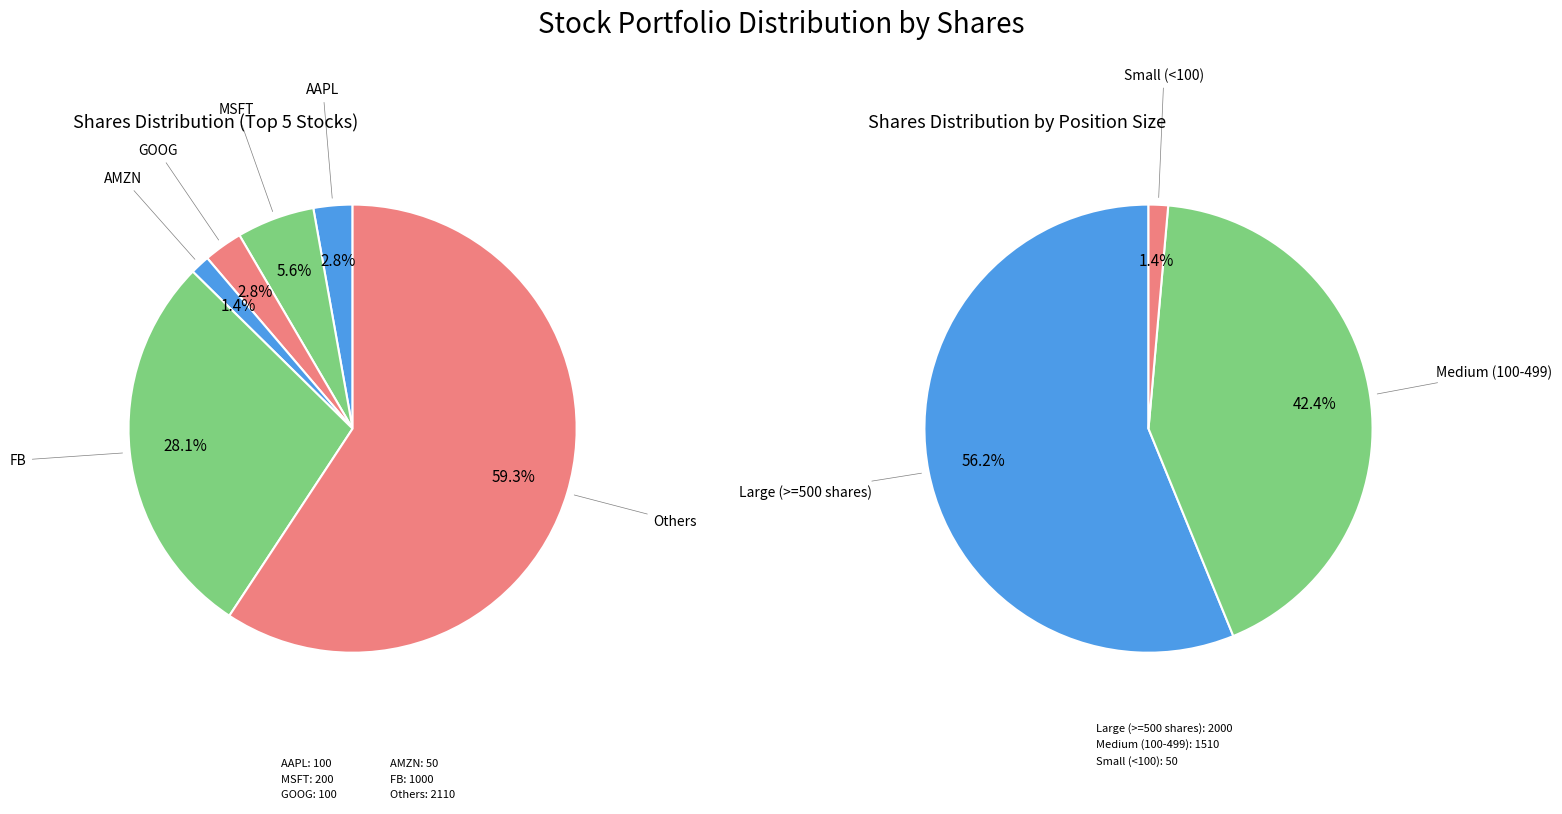

Does 10 represent more than half of the total?

No